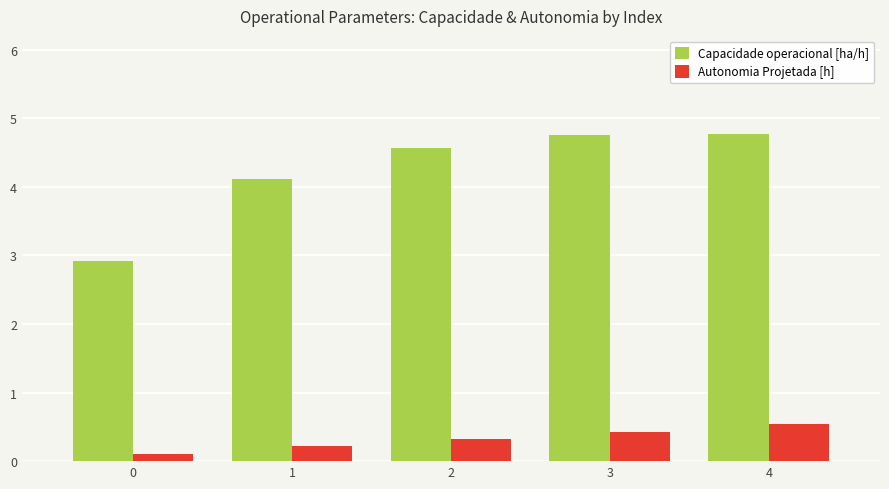

The Autonomia Projetada [h] series shows 0.1 at 0. True or false?

True